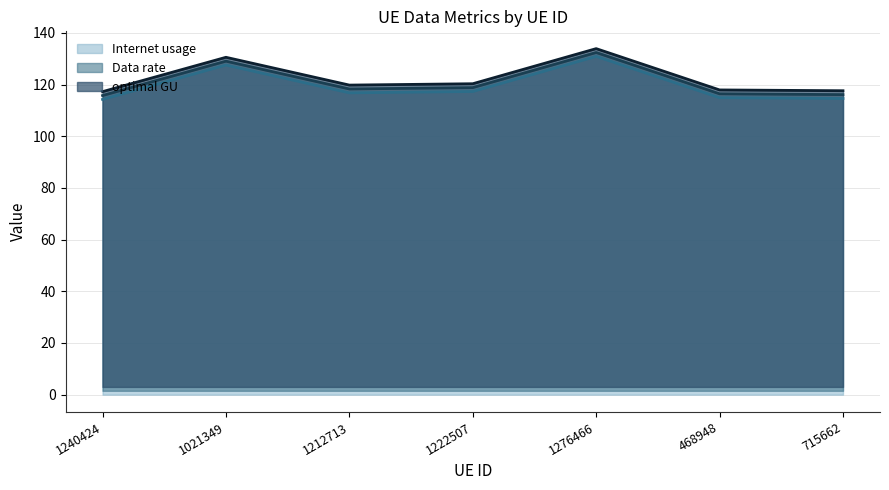

How many interior local peaks does the Data rate series have?

2